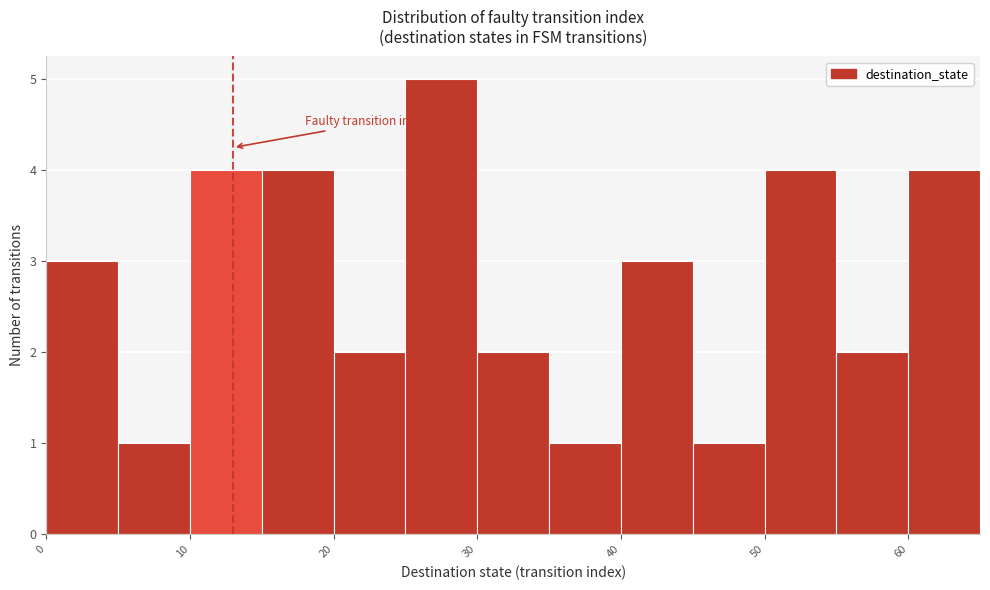

Over which range of the x-axis is the bar tallest?

25 to 30